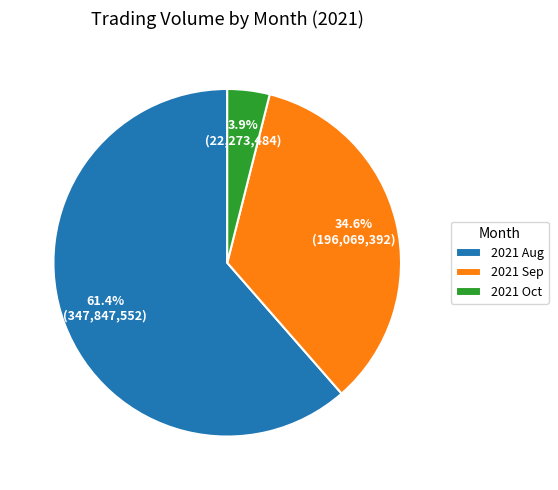

Count the number of slices in the pie.

3